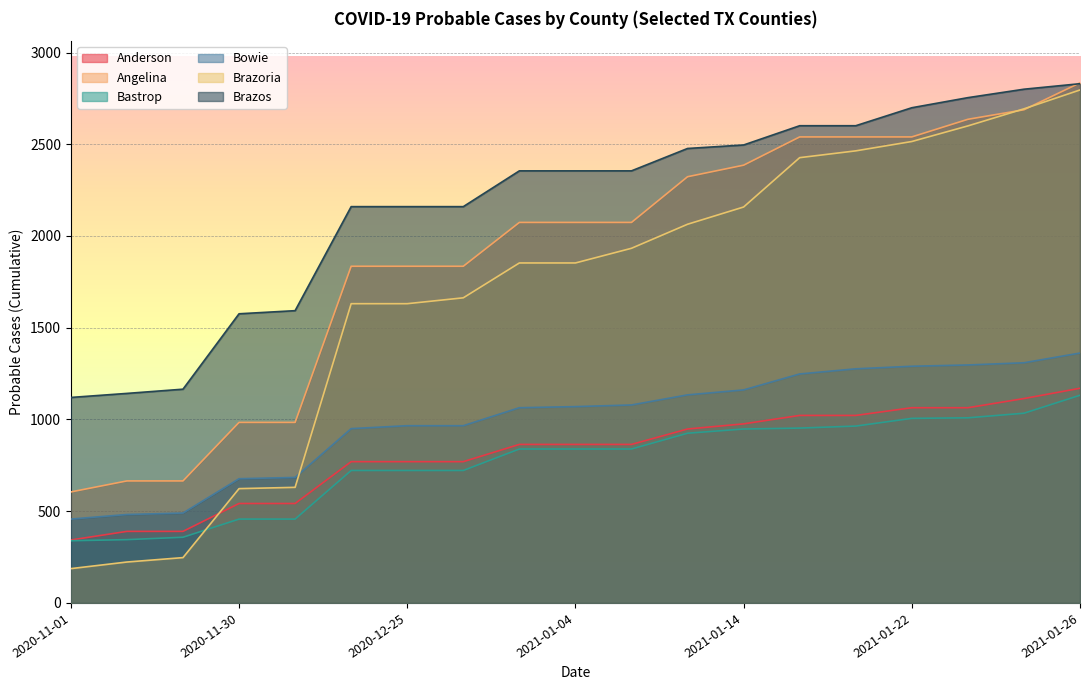

What is the lowest value of the Anderson series?

343